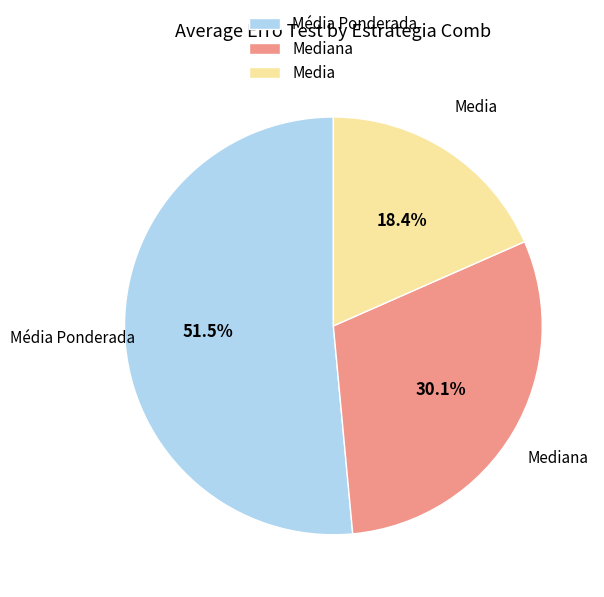

Does any single category account for the majority?

Yes